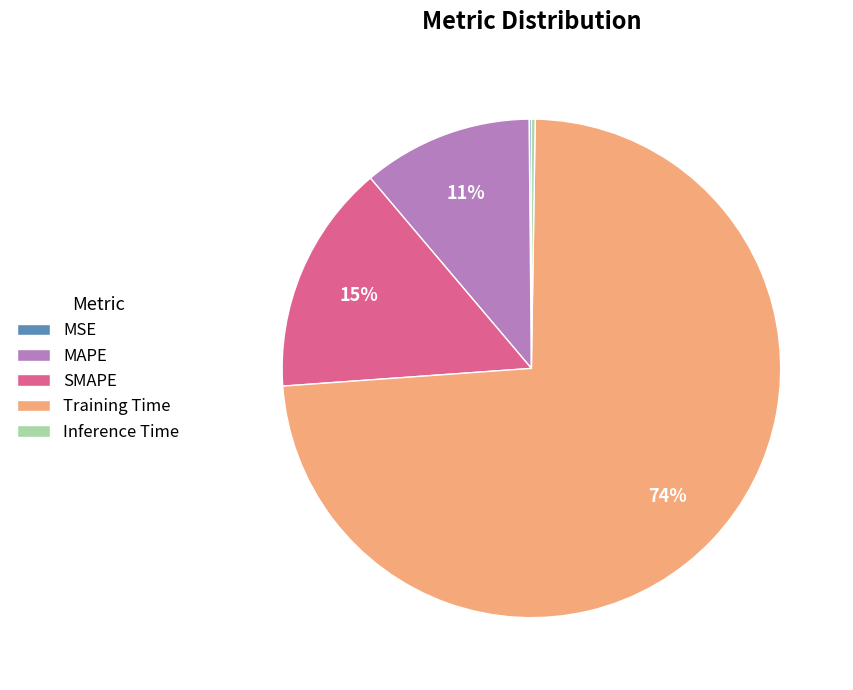

Does Training Time represent more than half of the total?

Yes